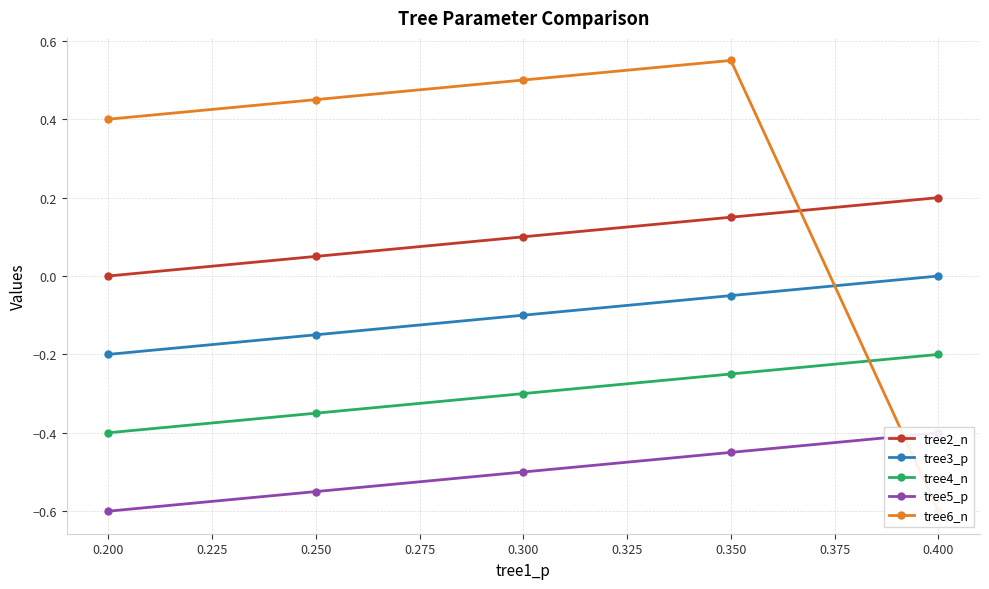

At how many categories does at least one series exceed 0?

5